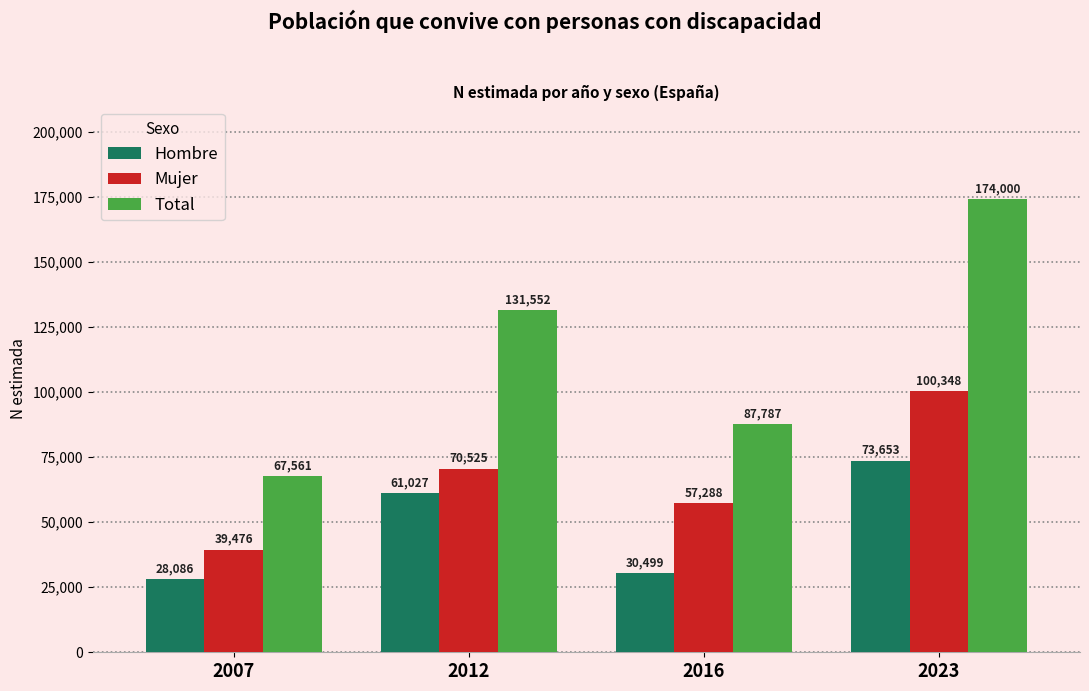

At which label is Mujer closest to 69912?

2012